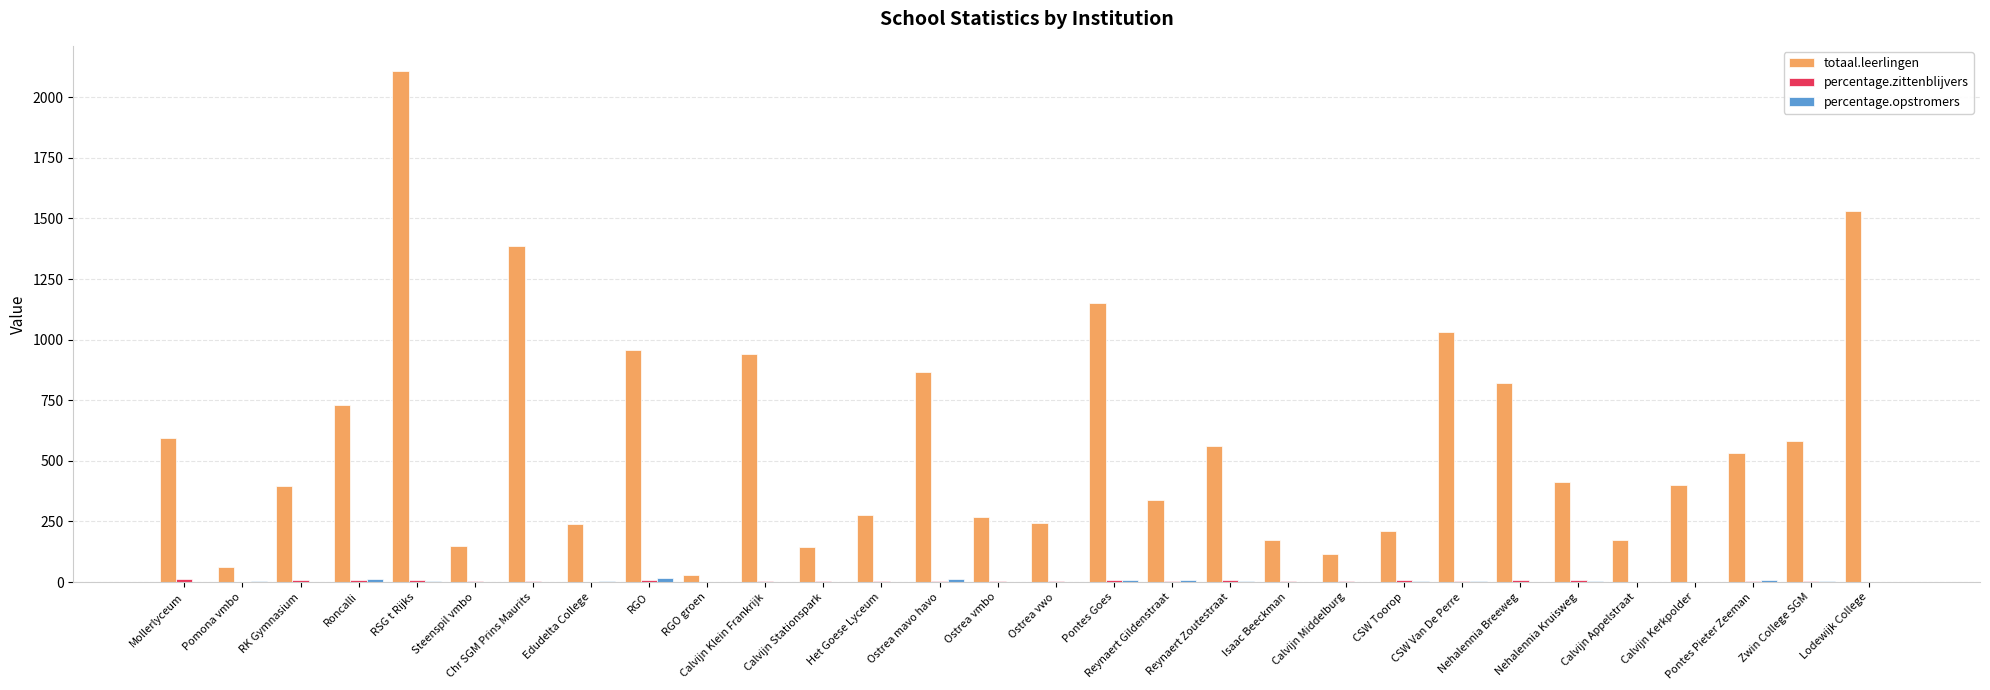

How many series are shown in this chart?

3